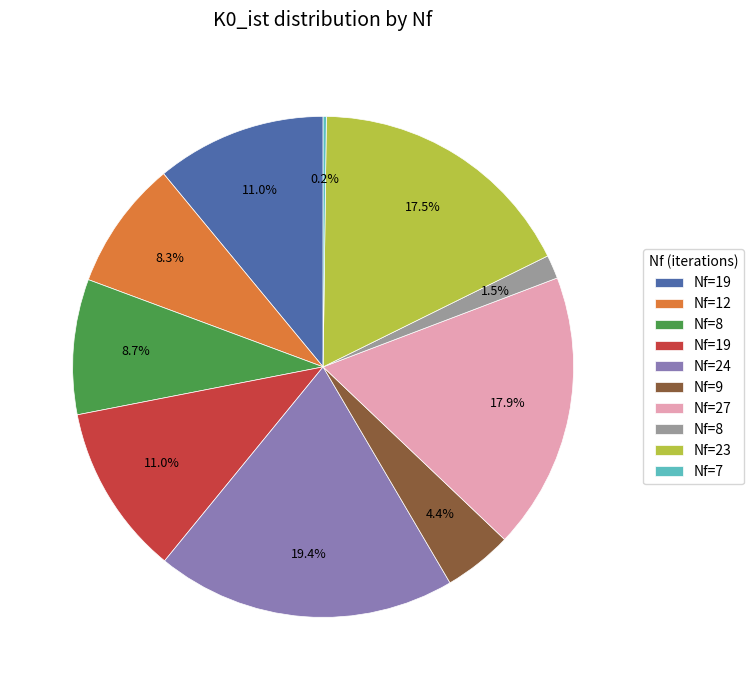

Is there any slice that represents more than half of the pie?

No